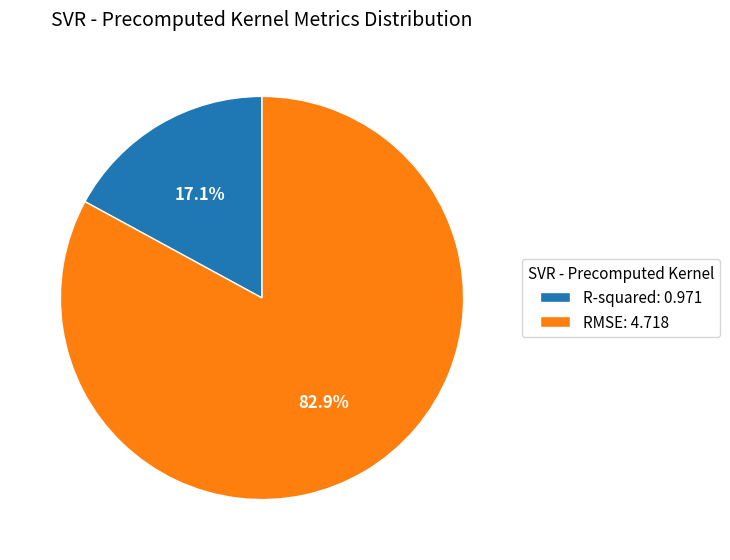

Is there any slice that represents more than half of the pie?

Yes